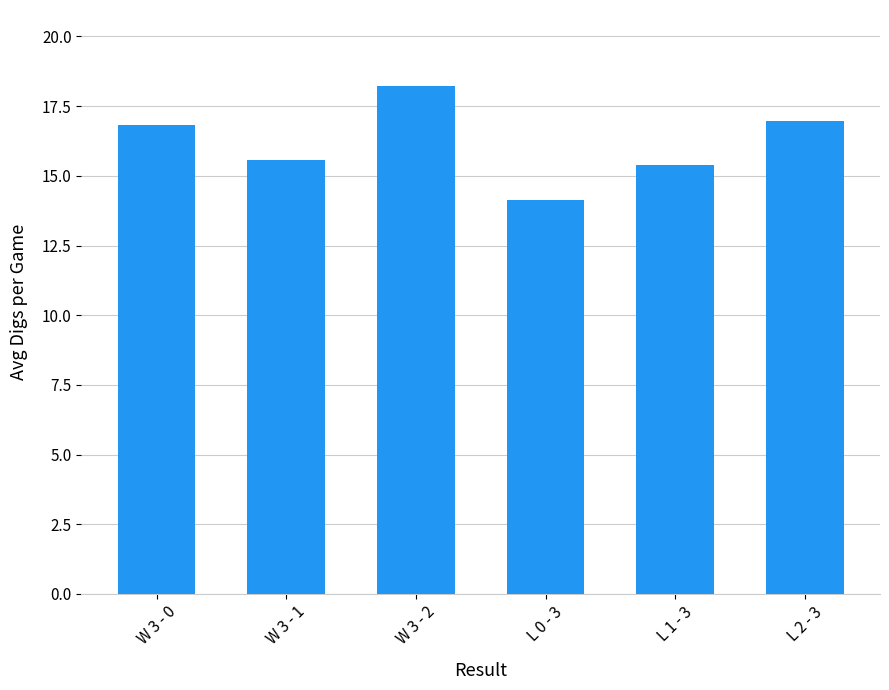

What is the label of the 4th bar from the right?

W 3 - 2